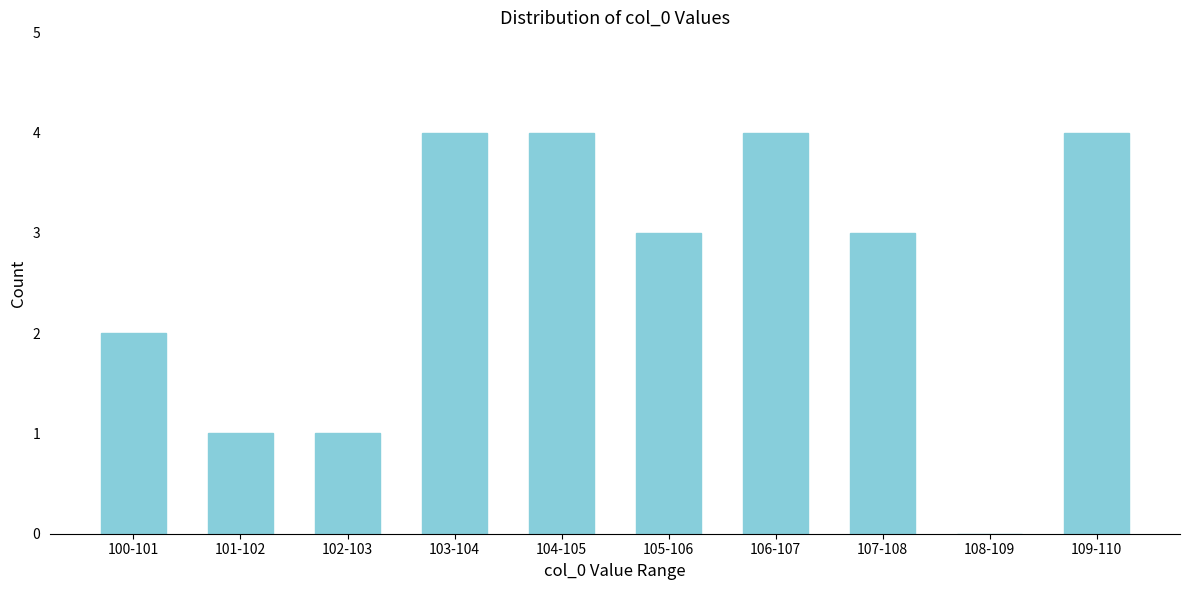

Reading left to right, list all the values displayed in this chart.

100-101=2	101-102=1	102-103=1	103-104=4	104-105=4	105-106=3	106-107=4	107-108=3	108-109=0	109-110=4